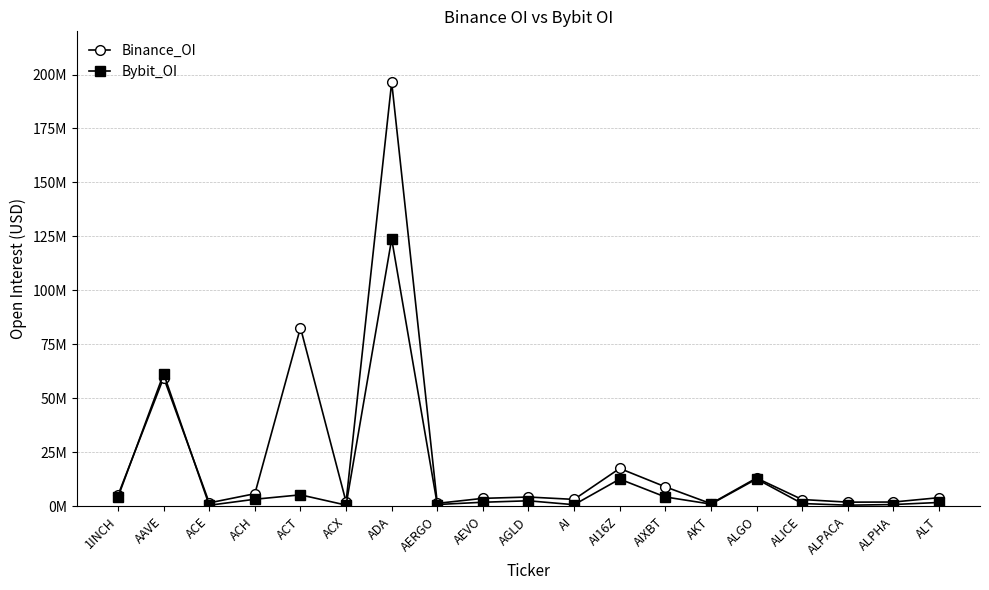

What is the label of the 1st point from the right?

ALT